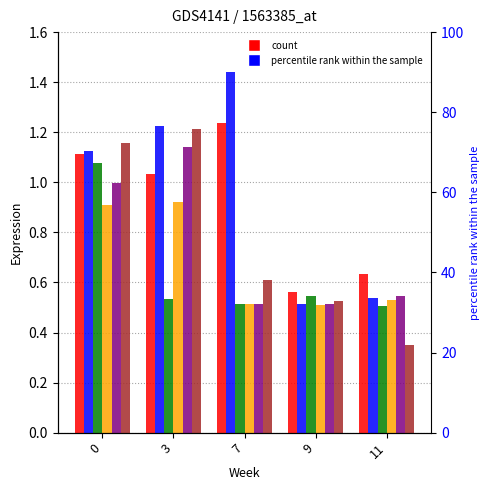

True or false: R4 has a value of 0.7 at 9.

False